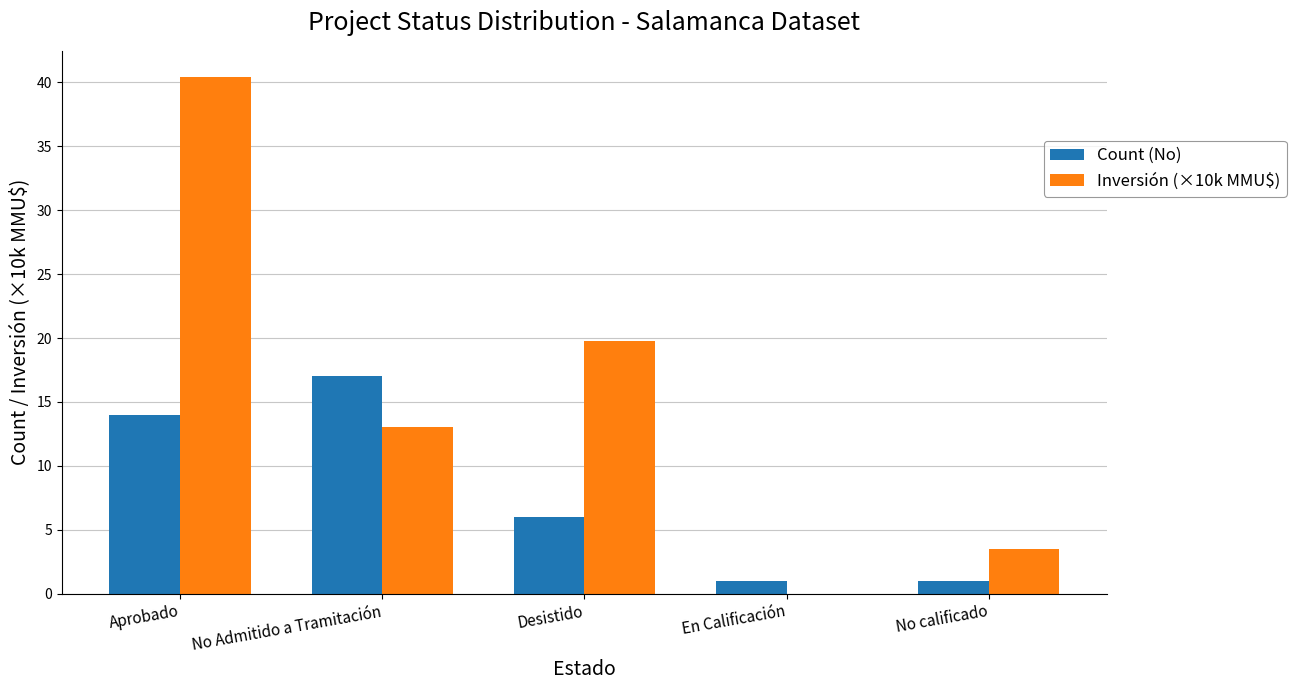

Where is Count (No) nearest to the value 9?

Desistido